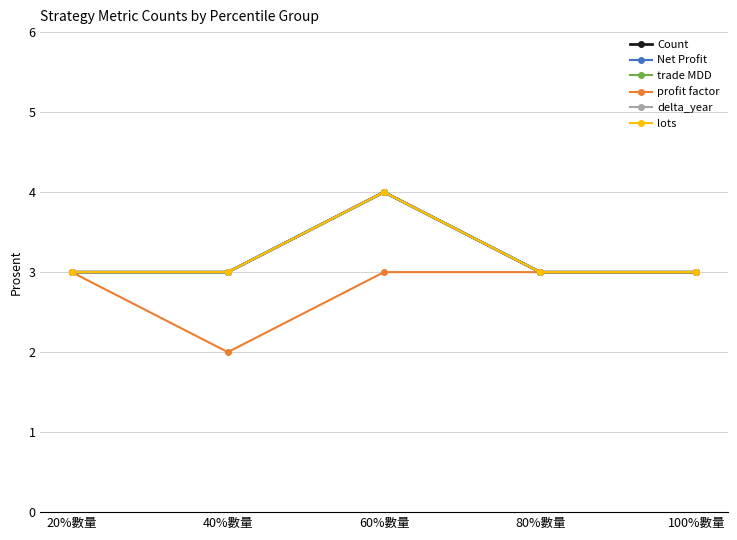

What is the maximum value for Count?

4